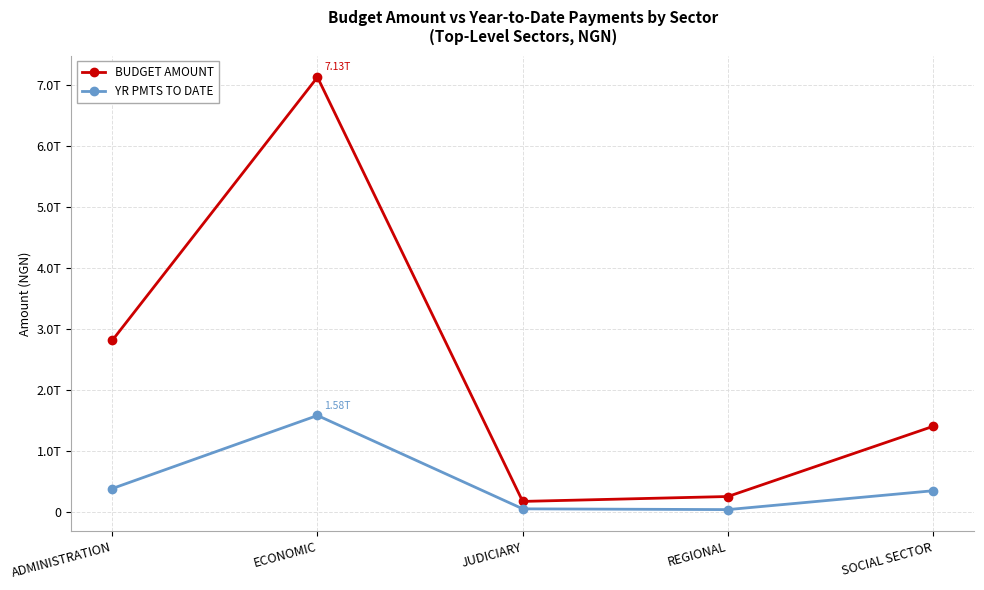

Reading left to right, extract all data points from this chart.

BUDGET AMOUNT: ADMINISTRATION=2808936761605.5	ECONOMIC=7130253359673.5	JUDICIARY=166453151740.9	REGIONAL=246974579711.3	SOCIAL SECTOR=1398918443100.8
YR PMTS TO DATE: ADMINISTRATION=377579564452.9	ECONOMIC=1576984432115.0	JUDICIARY=44623141211.7	REGIONAL=31972782377.0	SOCIAL SECTOR=341685168016.2